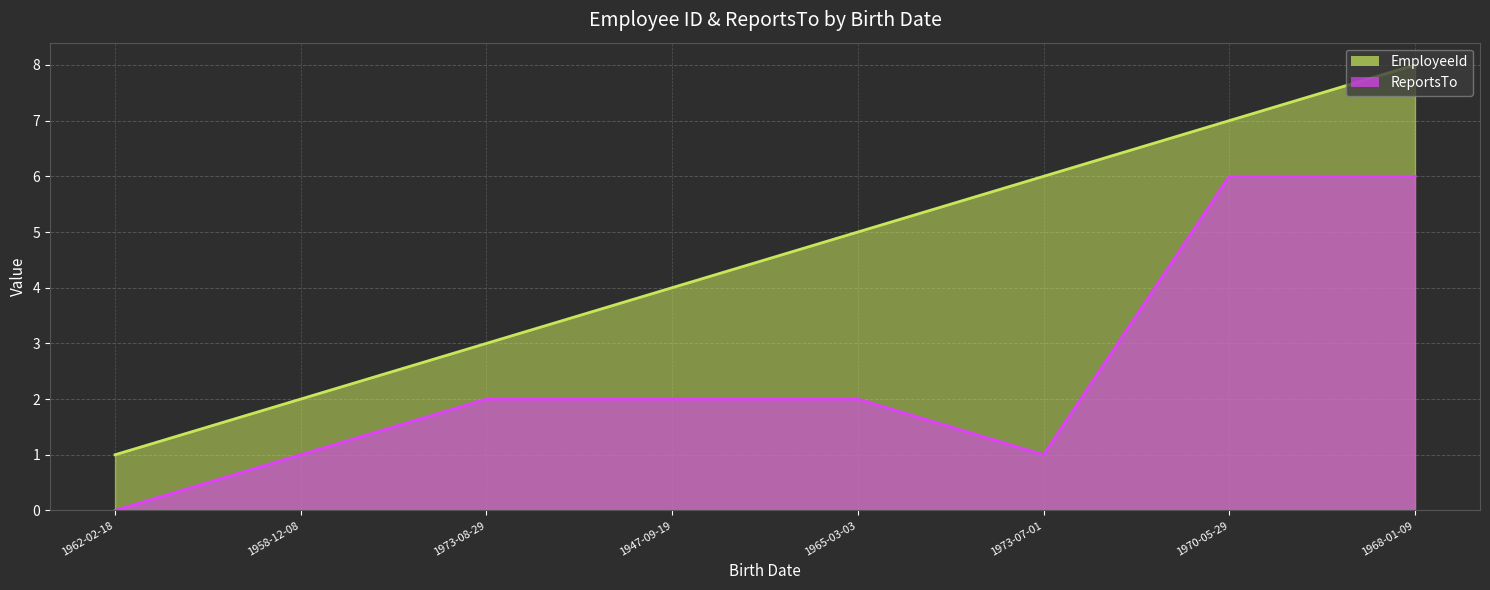

What position from the left is 1962-02-18?

1